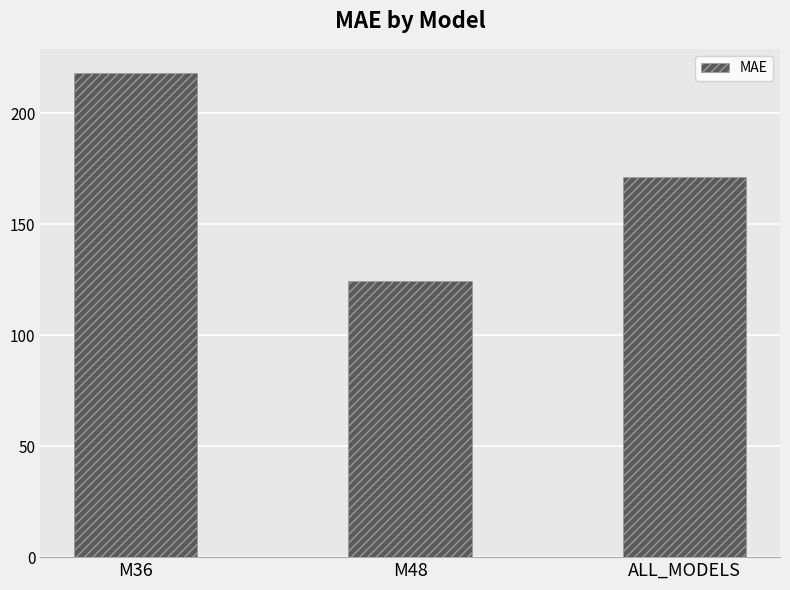

List the labels in order of value, largest first.

M36, ALL_MODELS, M48